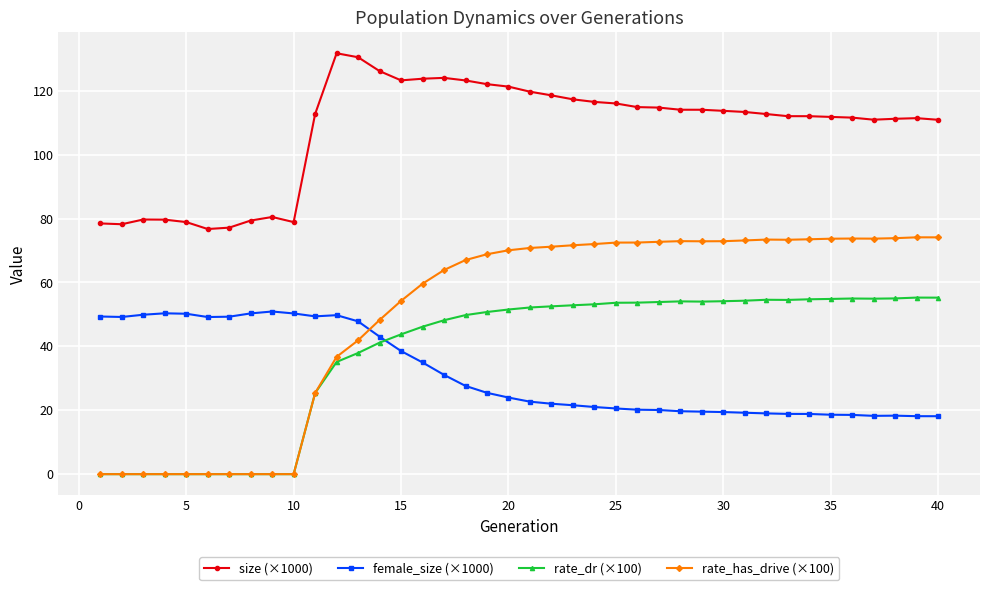

True or false: rate_has_drive (×100) has more than 1 interior local peaks.

True